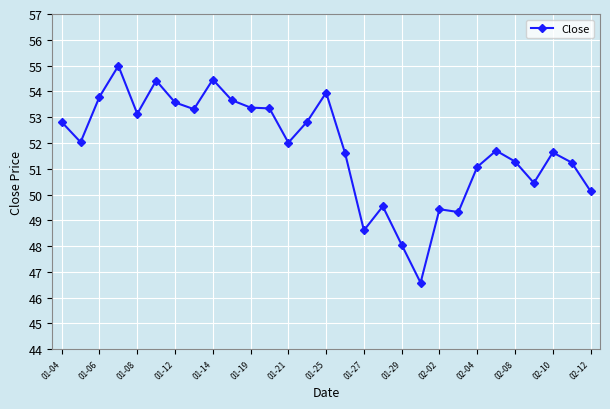

What is the maximum value shown in the chart?

55.0